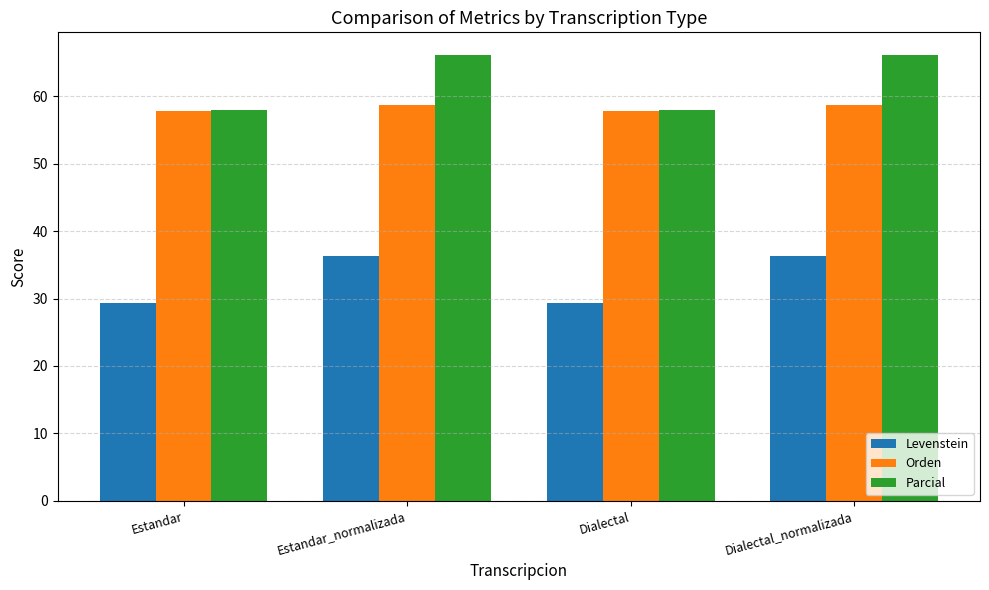

The Orden series shows 58.7 at Dialectal_normalizada. True or false?

True